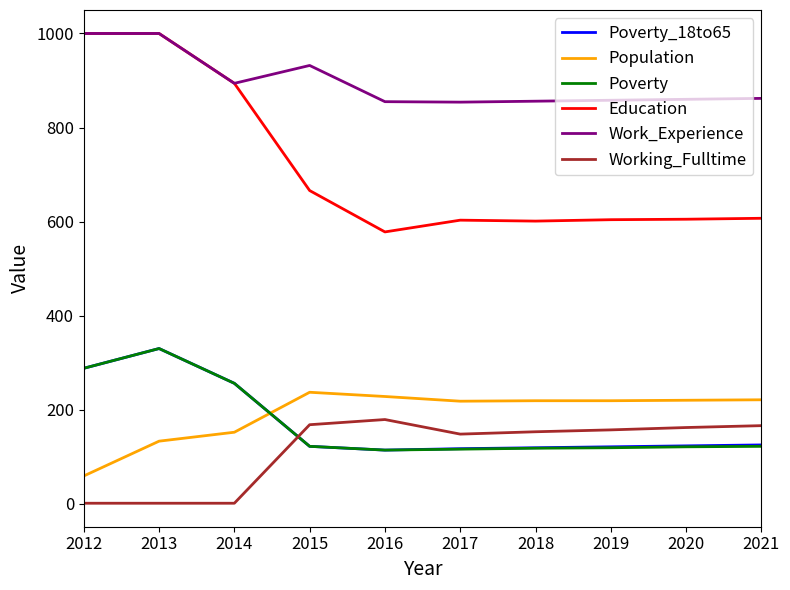

What is the sum of the Education values at 2017 and 2021?

1210